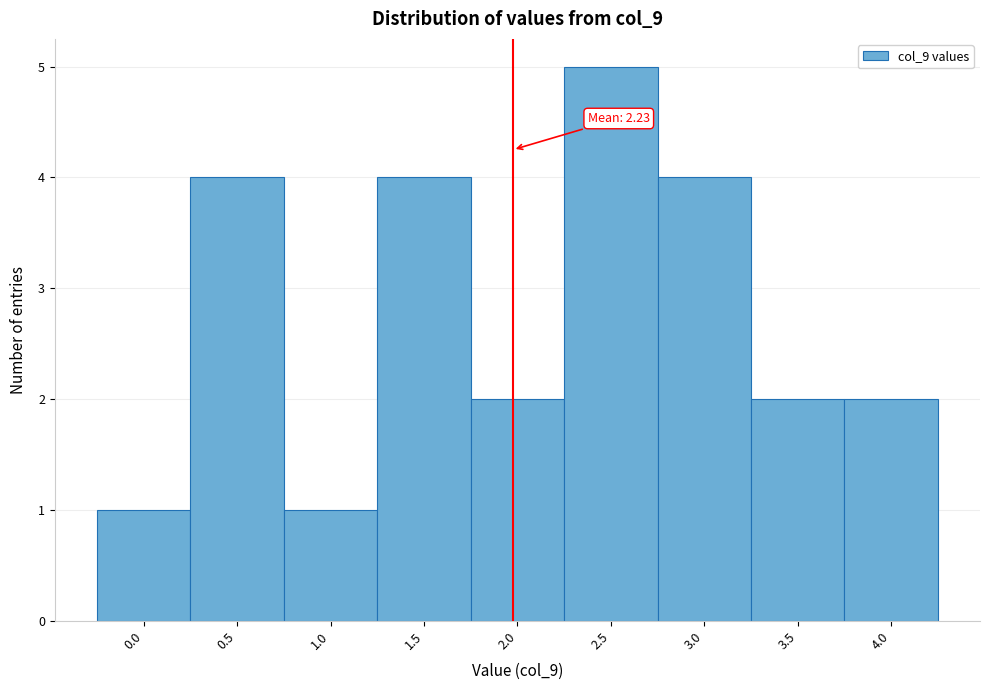

Reading left to right, list all the values displayed in this chart.

1	4	1	4	2	5	4	2	2